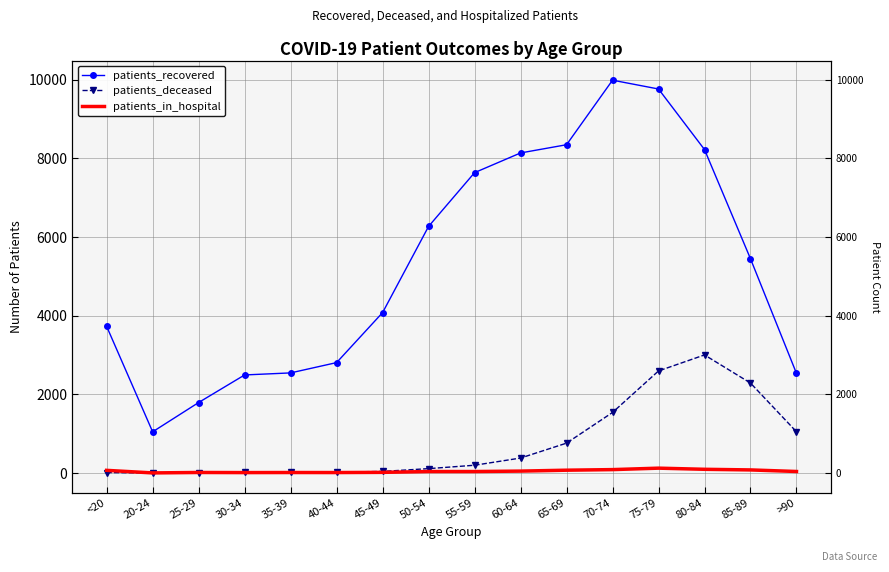

Between 40-44 and 80-84, which series saw the biggest shift?

patients_recovered